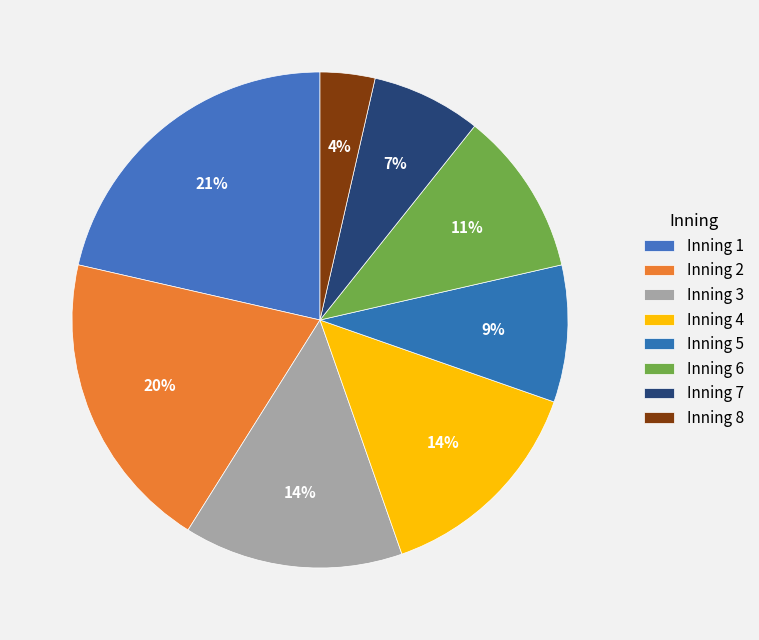

How many segments does this pie chart have?

8